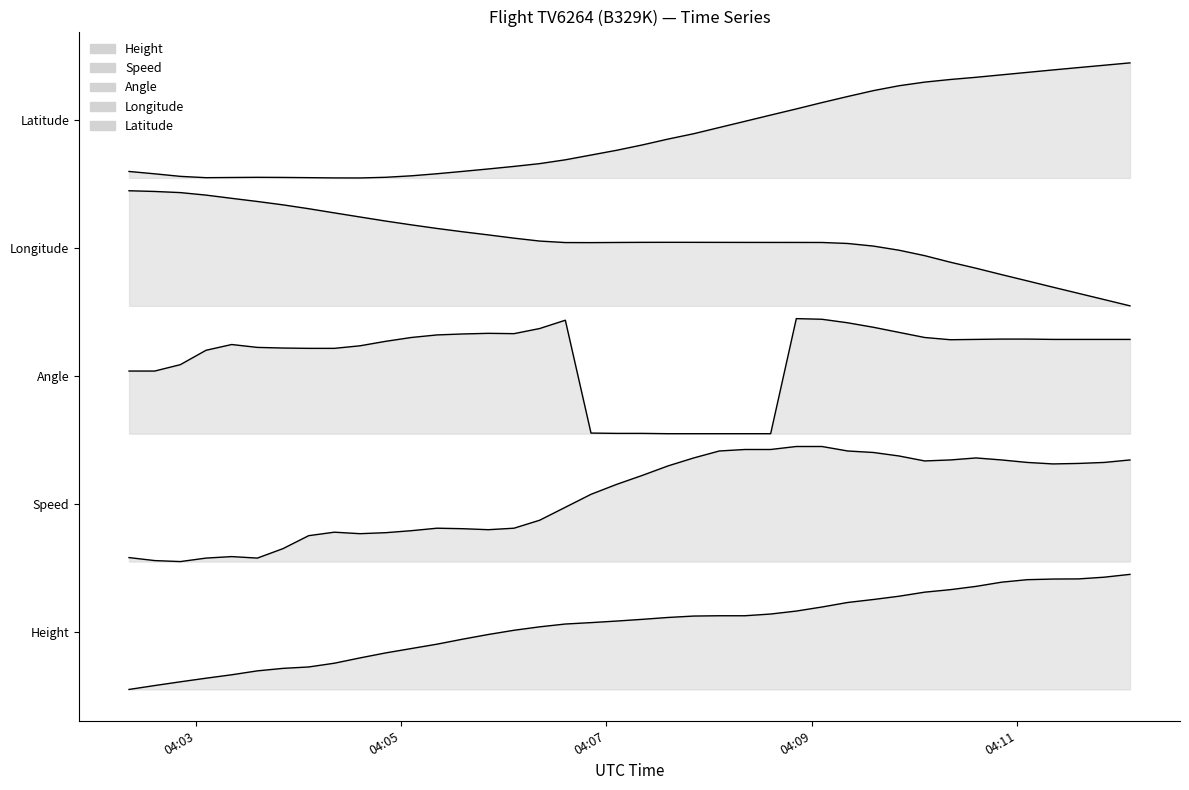

What is the greatest value displayed?

0.2